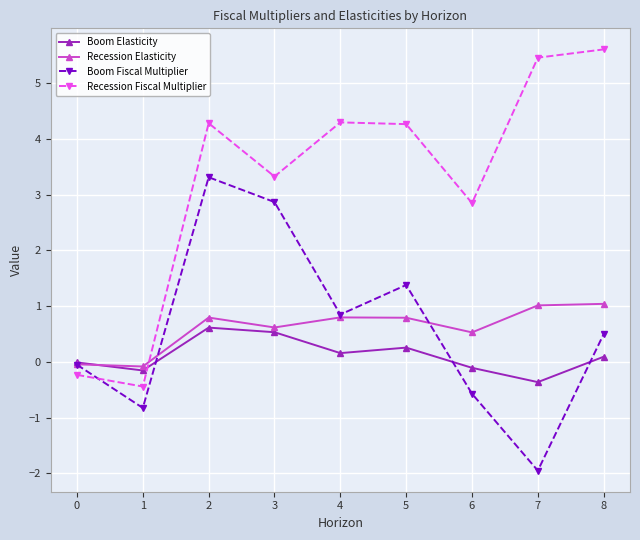

True or false: Recession Elasticity has more than 1 interior local peaks.

True